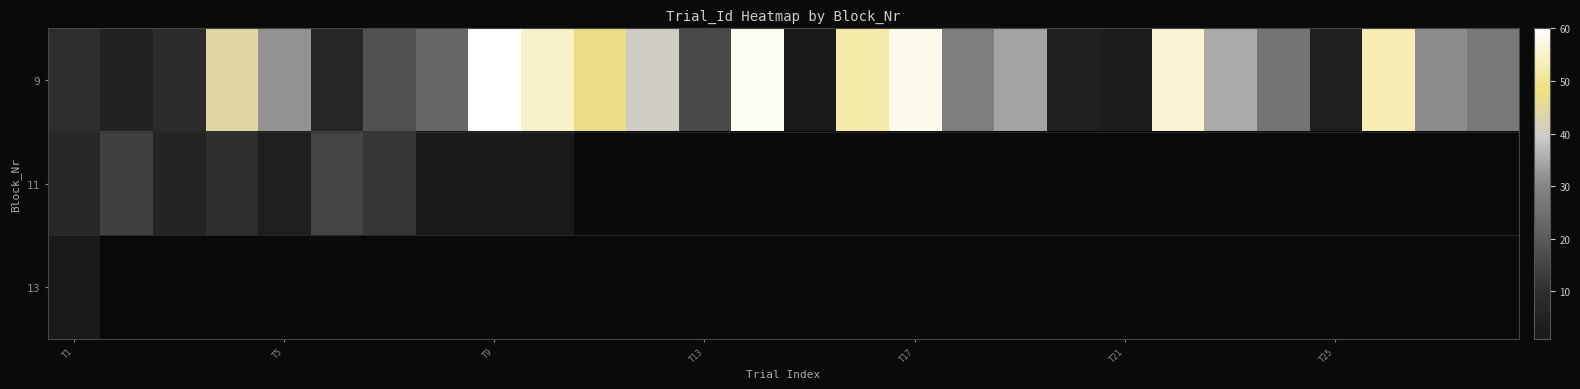

Which series has the largest total across all categories?

9